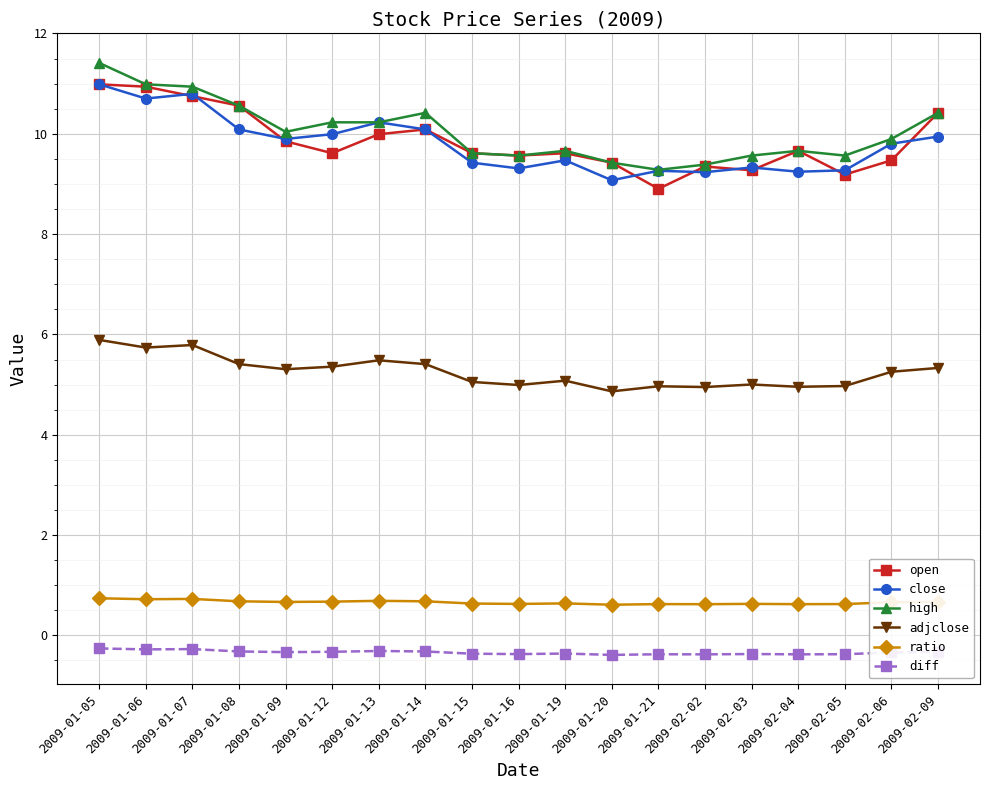

What is the difference between the second highest and second lowest values in the diff series?

0.1